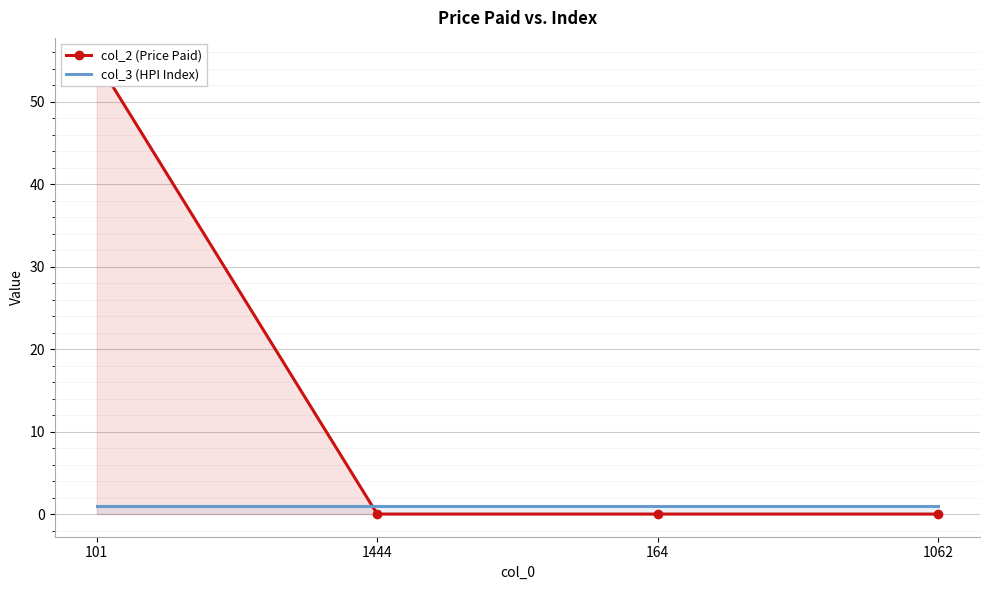

Is this an area chart (filled region under the line)?

No